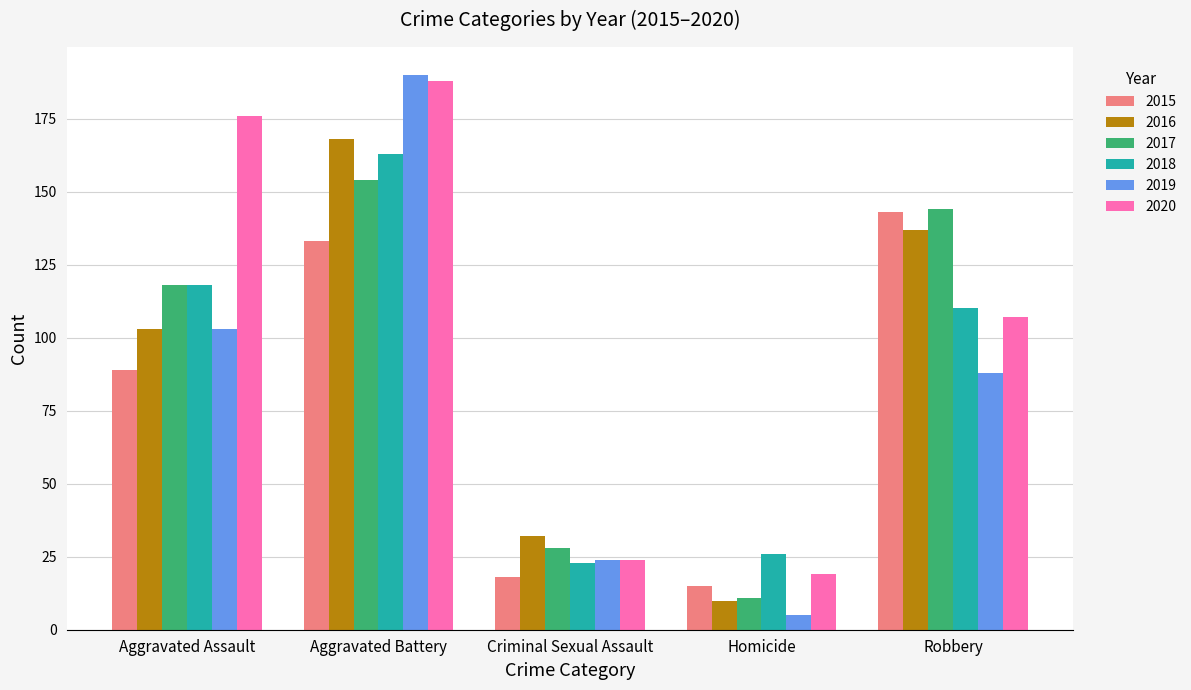

What is the sum of all 2016 values?

450